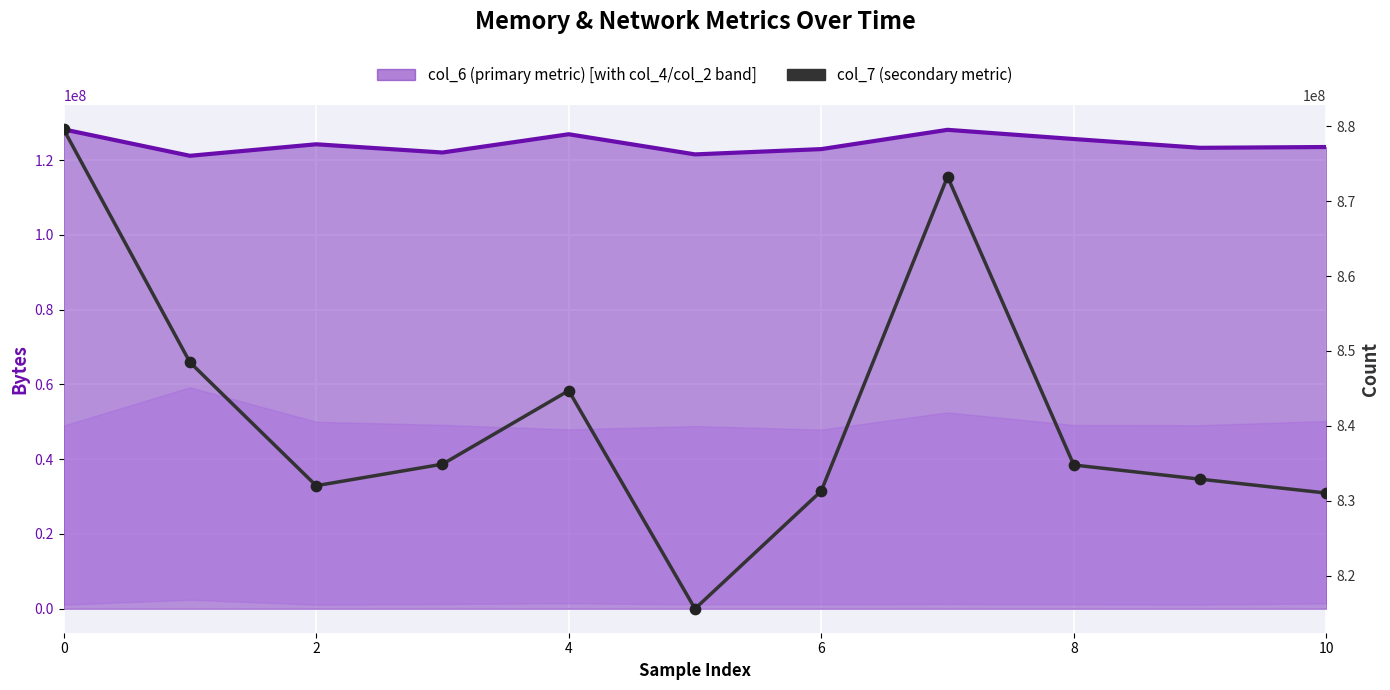

What is the total value across all series at 8?

971623292